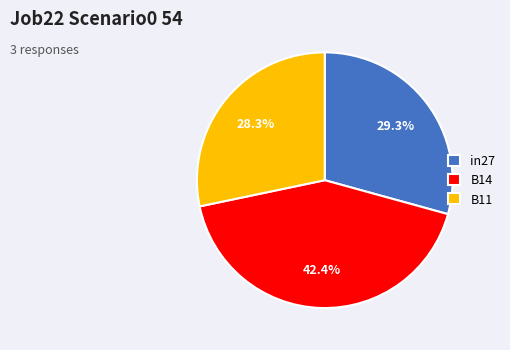

True or false: B11 accounts for 28% of the total.

True